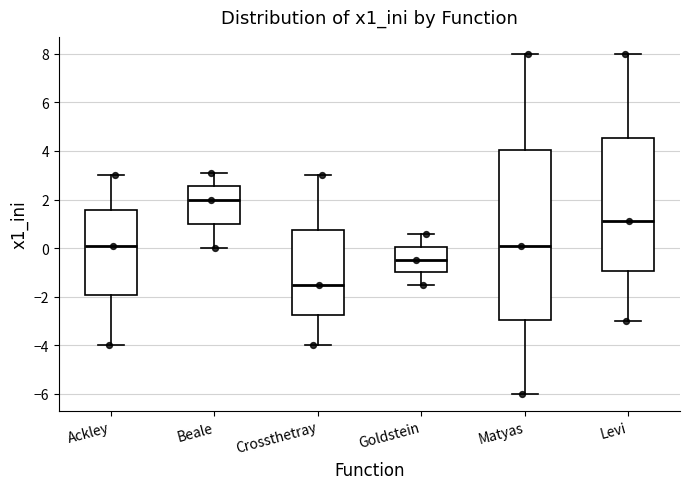

Reading left to right, read every box against the y-axis: the position of its median line, the range the box covers, and the ends of its whiskers. The values are not printed on the chart, so give them approximately, as read against the axis.

Ackley: median 0.2, box -2.0 to 1.6, whiskers -4.0 to 3.0
Beale: median 2.0, box 1.0 to 2.6, whiskers 0.0 to 3.2
Crossthetray: median -1.4, box -2.8 to 0.8, whiskers -4.0 to 3.0
Goldstein: median -0.4, box -1.0 to 0.0, whiskers -1.4 to 0.6
Matyas: median 0.2, box -3.0 to 4.0, whiskers -6.0 to 8.0
Levi: median 1.2, box -1.0 to 4.6, whiskers -3.0 to 8.0